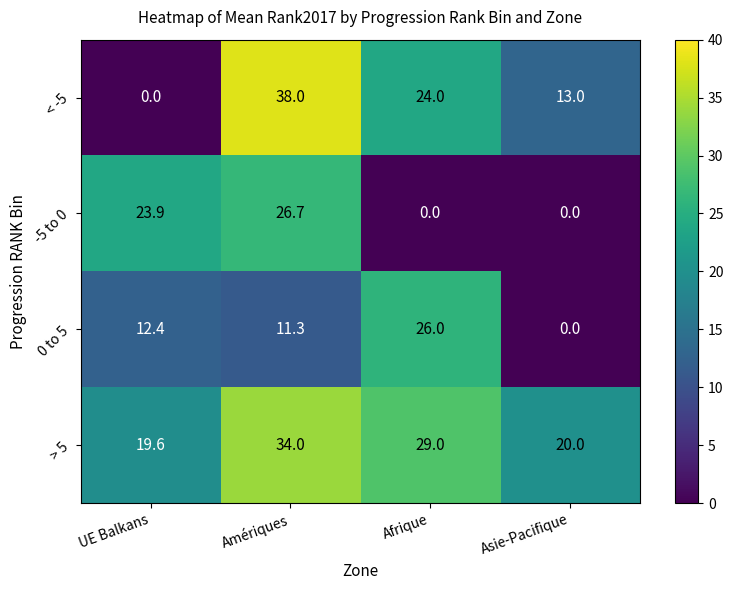

Where does the > 5 series first go above 29?

Amériques